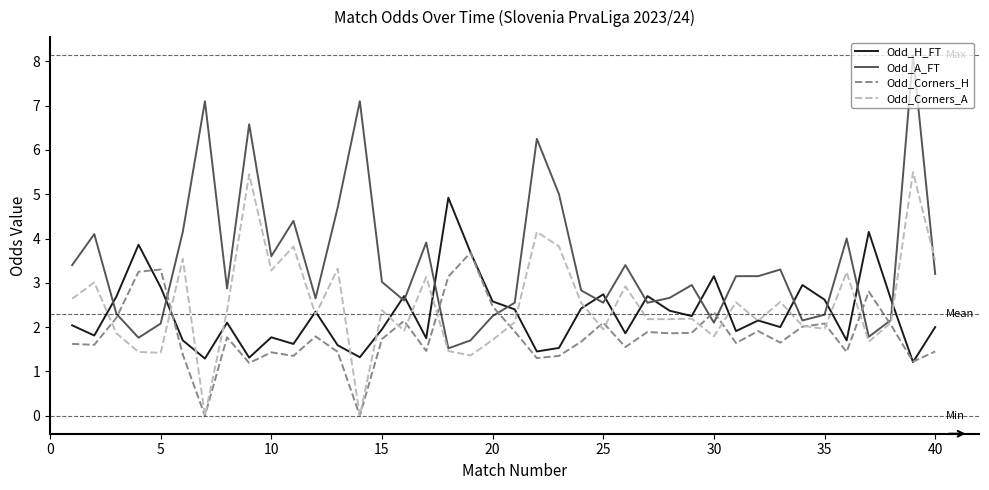

Which series has the largest total across all categories?

Odd_A_FT